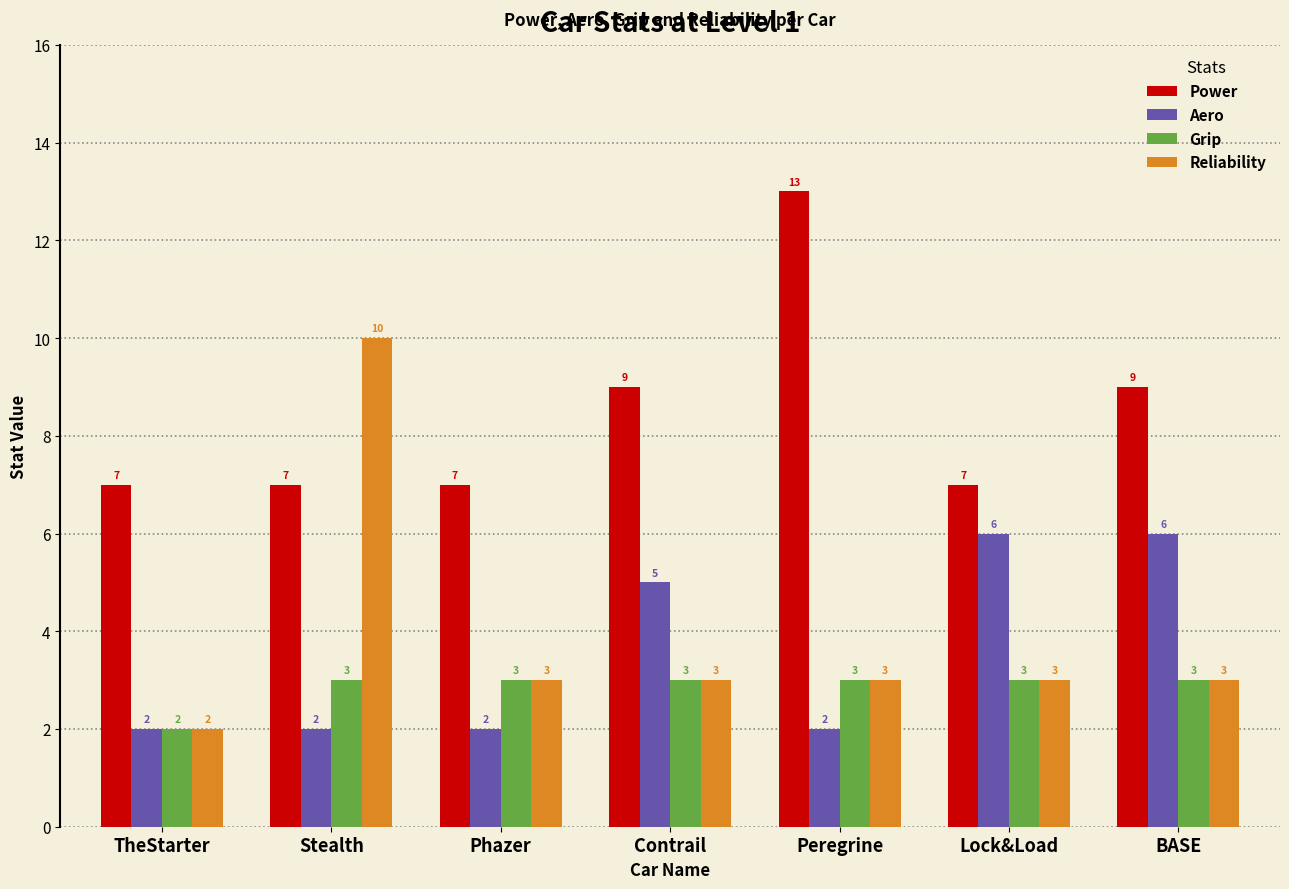

Reading right to left, list all the values displayed in this chart.

Power: BASE=9	Lock&Load=7	Peregrine=13	Contrail=9	Phazer=7	Stealth=7	TheStarter=7
Aero: BASE=6	Lock&Load=6	Peregrine=2	Contrail=5	Phazer=2	Stealth=2	TheStarter=2
Grip: BASE=3	Lock&Load=3	Peregrine=3	Contrail=3	Phazer=3	Stealth=3	TheStarter=2
Reliability: BASE=3	Lock&Load=3	Peregrine=3	Contrail=3	Phazer=3	Stealth=10	TheStarter=2